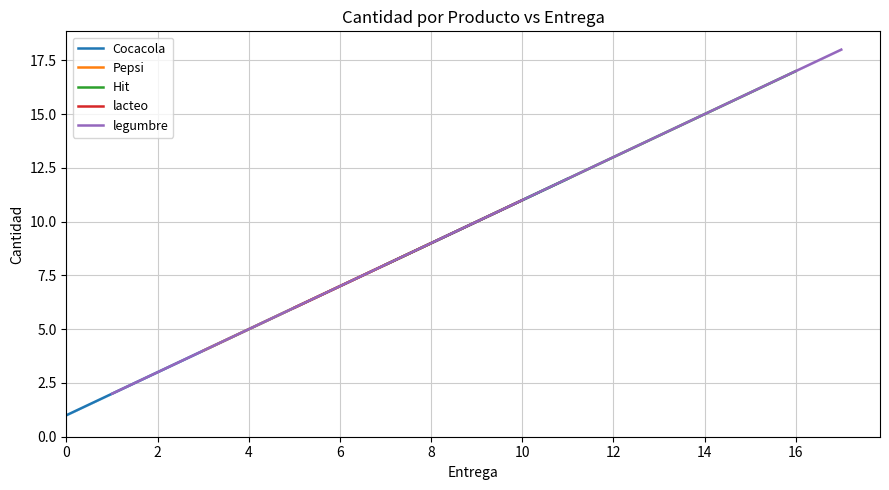

What is the approximate value of lacteo at 5?

6